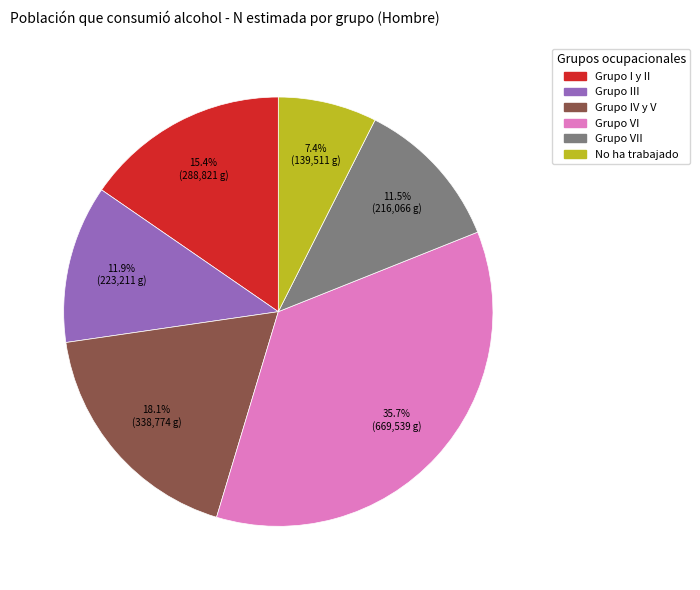

Is there any slice that represents more than half of the pie?

No